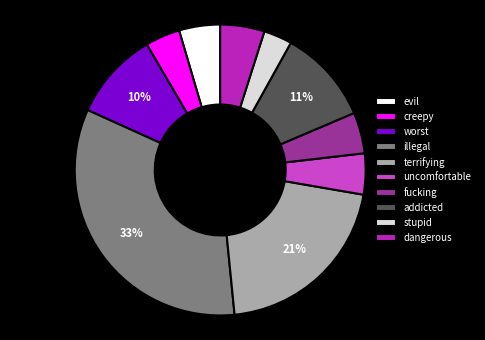

To the nearest percent, what is the average slice percentage?

10%